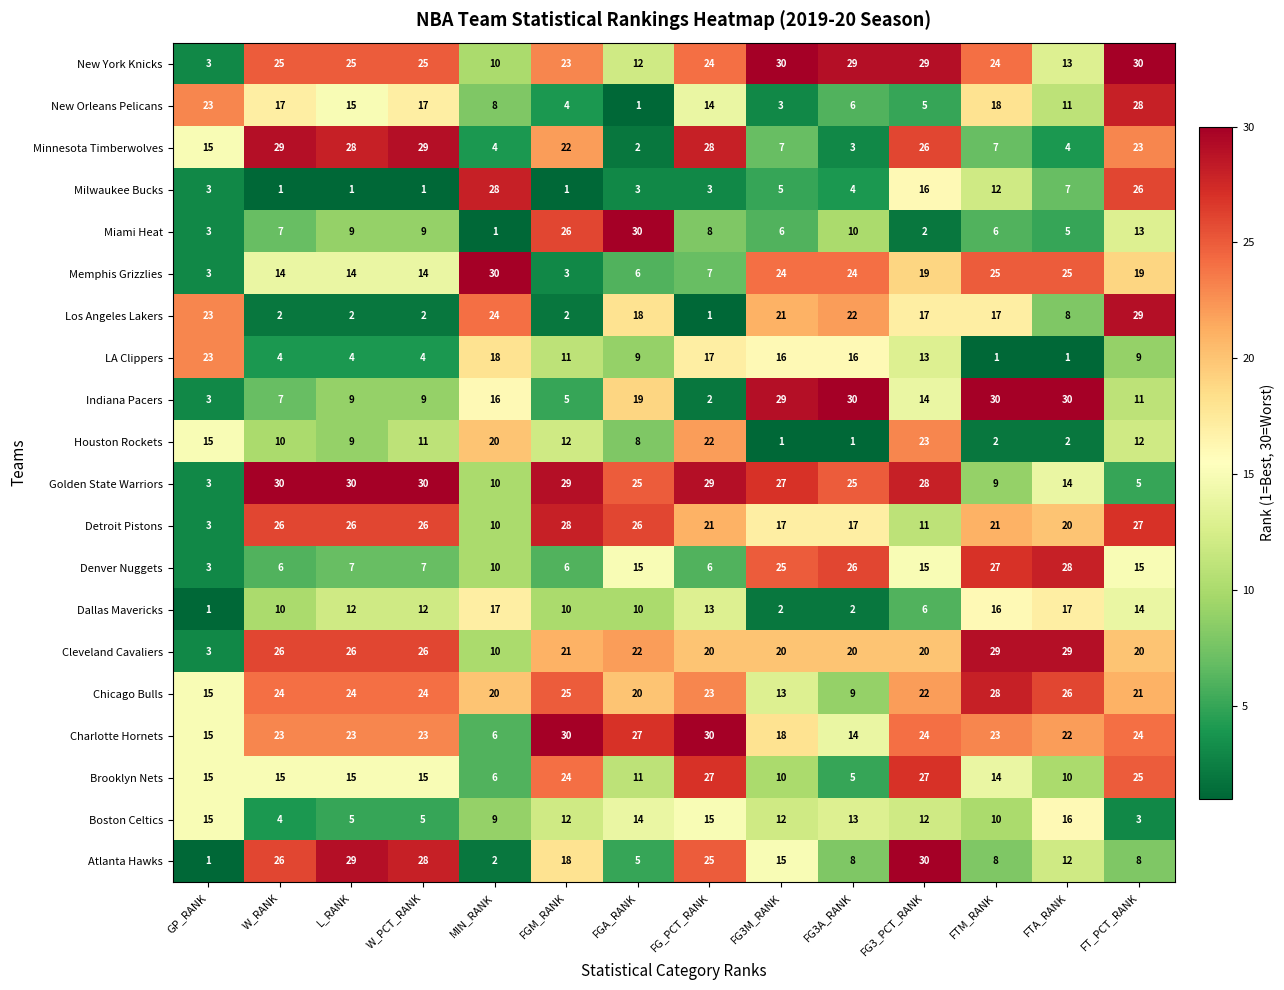

What is the spread (max minus min) of values at FG3A_RANK?

29